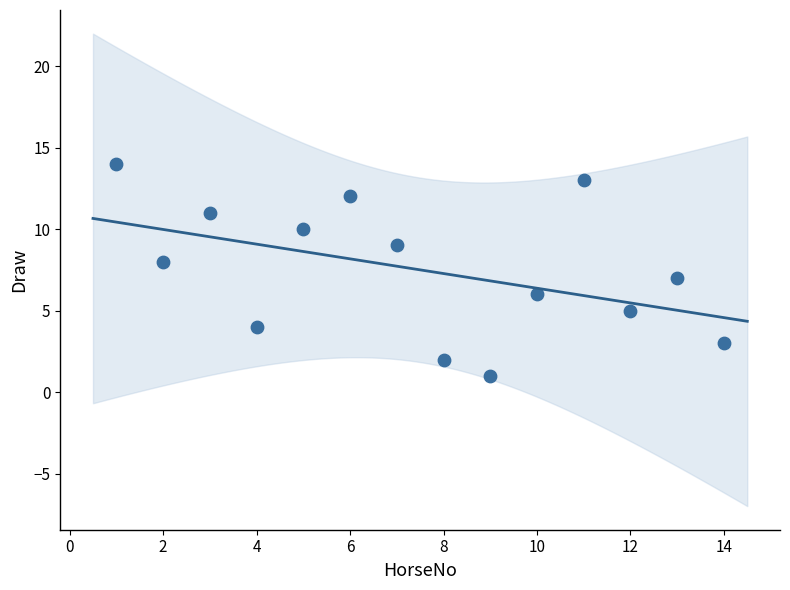

What is the range of X values (max minus min)?

13